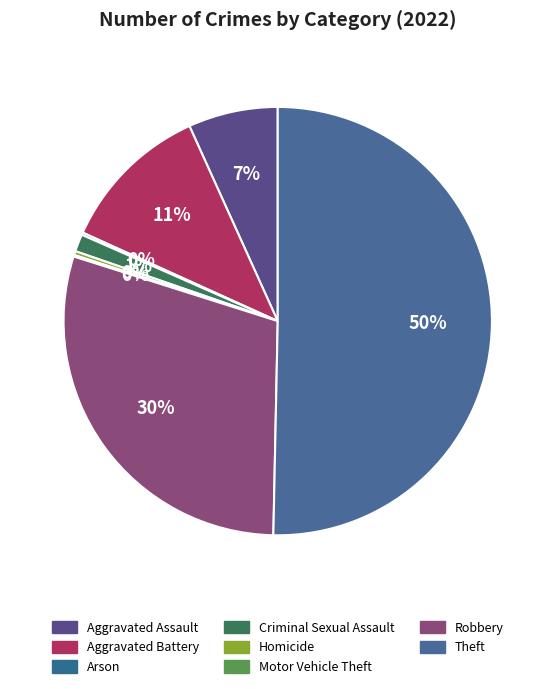

Is it true that Motor Vehicle Theft is 0% of the pie?

True